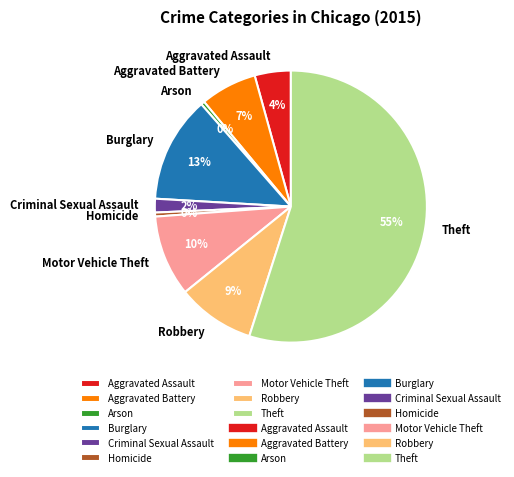

Which has a higher value, Robbery or Burglary?

Burglary